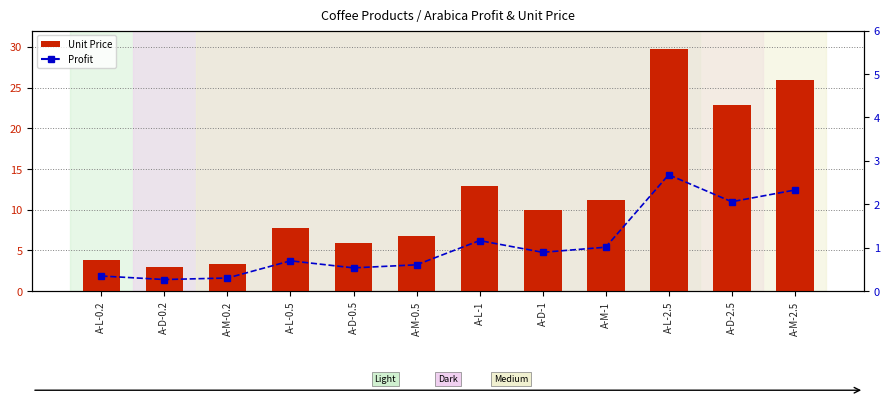

What is the label of the 12th bar from the right?

A-L-0.2